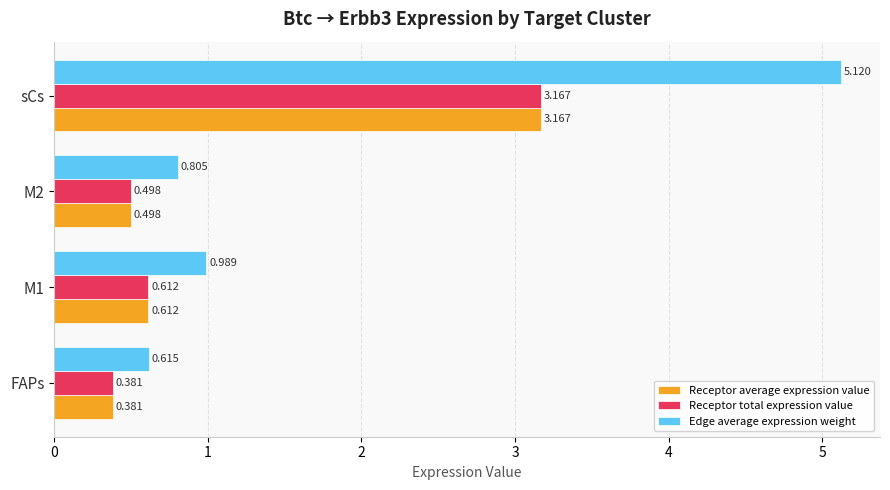

Between FAPs and M2, which series saw the biggest shift?

Edge average expression weight